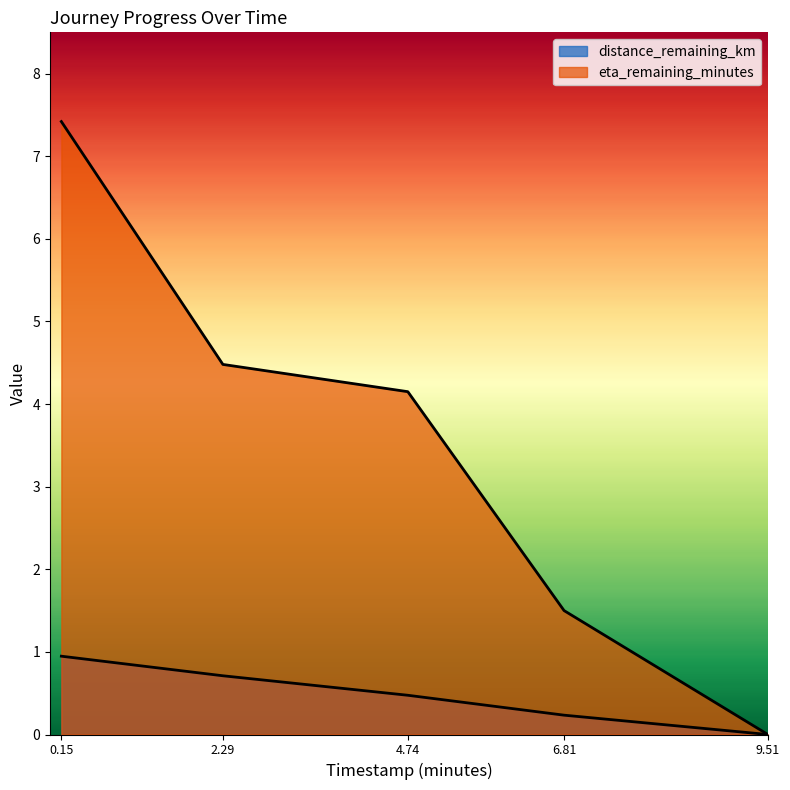

Is it true that distance_remaining_km equals 0.9 at 0.15?

True